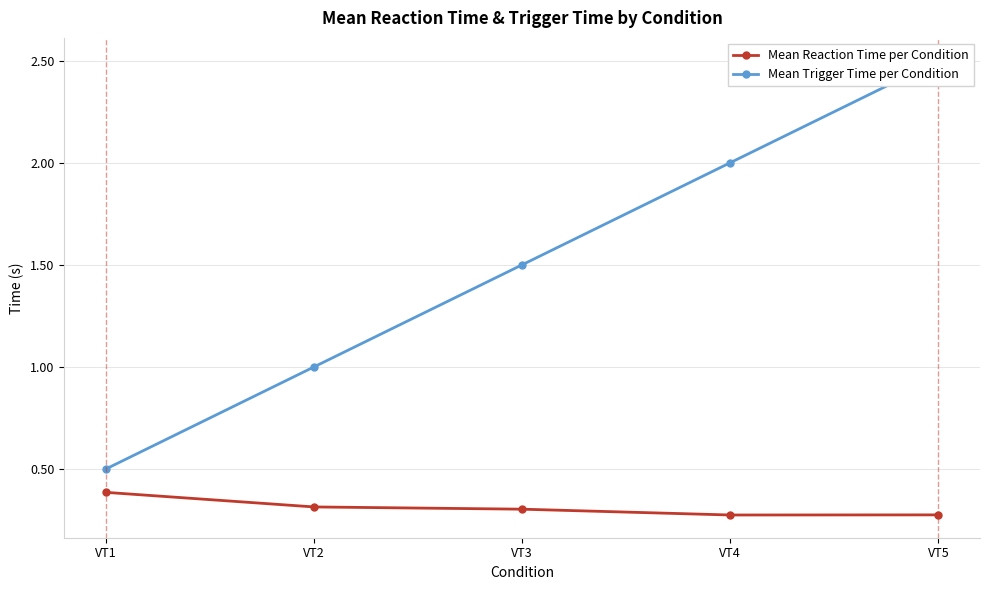

Is the value of Mean Trigger Time per Condition at VT3 greater than the value of Mean Reaction Time per Condition at VT3?

Yes